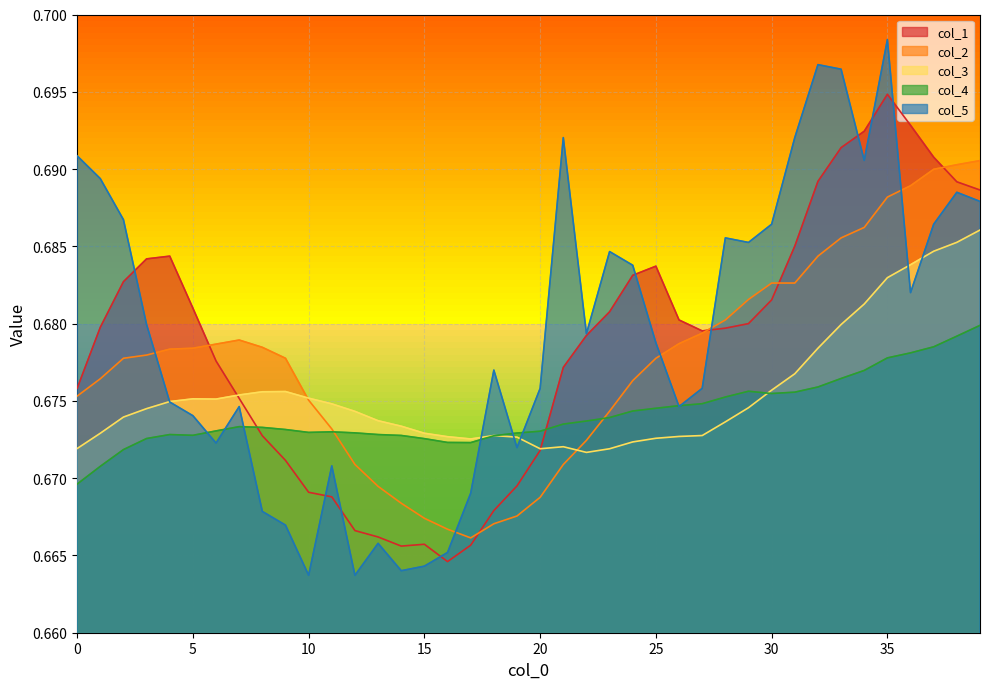

Reading left to right, transcribe all the data shown in this chart.

col_1: 0.7	0.7	0.7	0.7	0.7	0.7	0.7	0.7	0.7	0.7	0.7	0.7	0.7	0.7	0.7	0.7	0.7	0.7	0.7	0.7	0.7	0.7	0.7	0.7	0.7	0.7	0.7	0.7	0.7	0.7	0.7	0.7	0.7	0.7	0.7	0.7	0.7	0.7	0.7	0.7
col_2: 0.7	0.7	0.7	0.7	0.7	0.7	0.7	0.7	0.7	0.7	0.7	0.7	0.7	0.7	0.7	0.7	0.7	0.7	0.7	0.7	0.7	0.7	0.7	0.7	0.7	0.7	0.7	0.7	0.7	0.7	0.7	0.7	0.7	0.7	0.7	0.7	0.7	0.7	0.7	0.7
col_3: 0.7	0.7	0.7	0.7	0.7	0.7	0.7	0.7	0.7	0.7	0.7	0.7	0.7	0.7	0.7	0.7	0.7	0.7	0.7	0.7	0.7	0.7	0.7	0.7	0.7	0.7	0.7	0.7	0.7	0.7	0.7	0.7	0.7	0.7	0.7	0.7	0.7	0.7	0.7	0.7
col_4: 0.7	0.7	0.7	0.7	0.7	0.7	0.7	0.7	0.7	0.7	0.7	0.7	0.7	0.7	0.7	0.7	0.7	0.7	0.7	0.7	0.7	0.7	0.7	0.7	0.7	0.7	0.7	0.7	0.7	0.7	0.7	0.7	0.7	0.7	0.7	0.7	0.7	0.7	0.7	0.7
col_5: 0.7	0.7	0.7	0.7	0.7	0.7	0.7	0.7	0.7	0.7	0.7	0.7	0.7	0.7	0.7	0.7	0.7	0.7	0.7	0.7	0.7	0.7	0.7	0.7	0.7	0.7	0.7	0.7	0.7	0.7	0.7	0.7	0.7	0.7	0.7	0.7	0.7	0.7	0.7	0.7